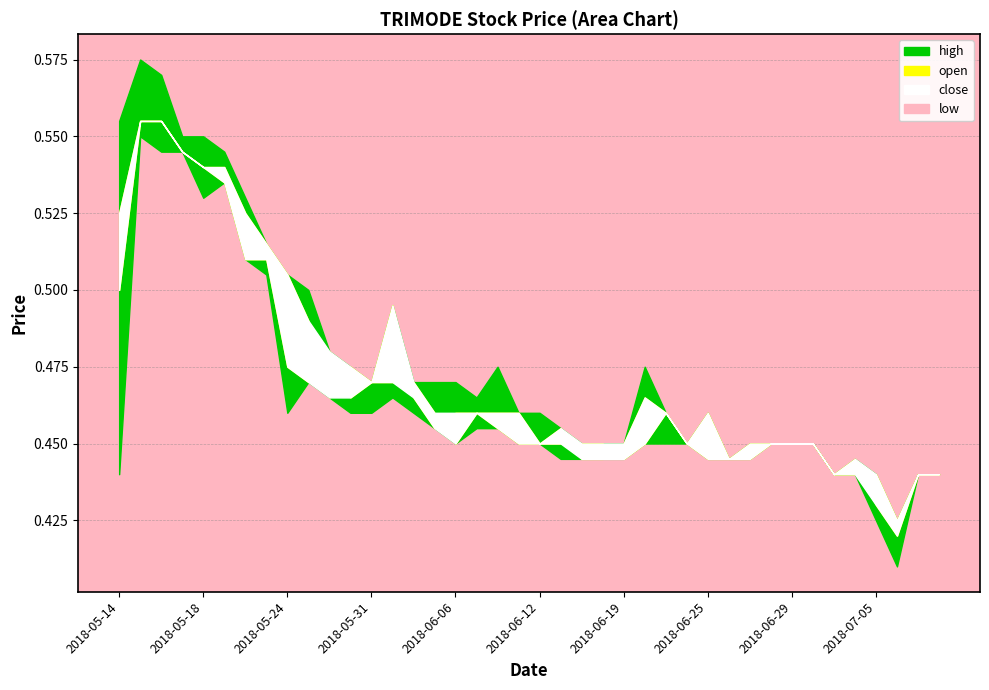

What is the sum of all open values?

18.8